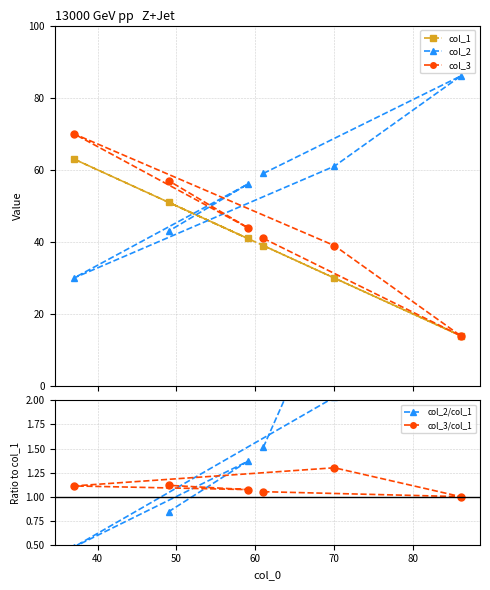

What is the lowest value of the col_3 series?

14